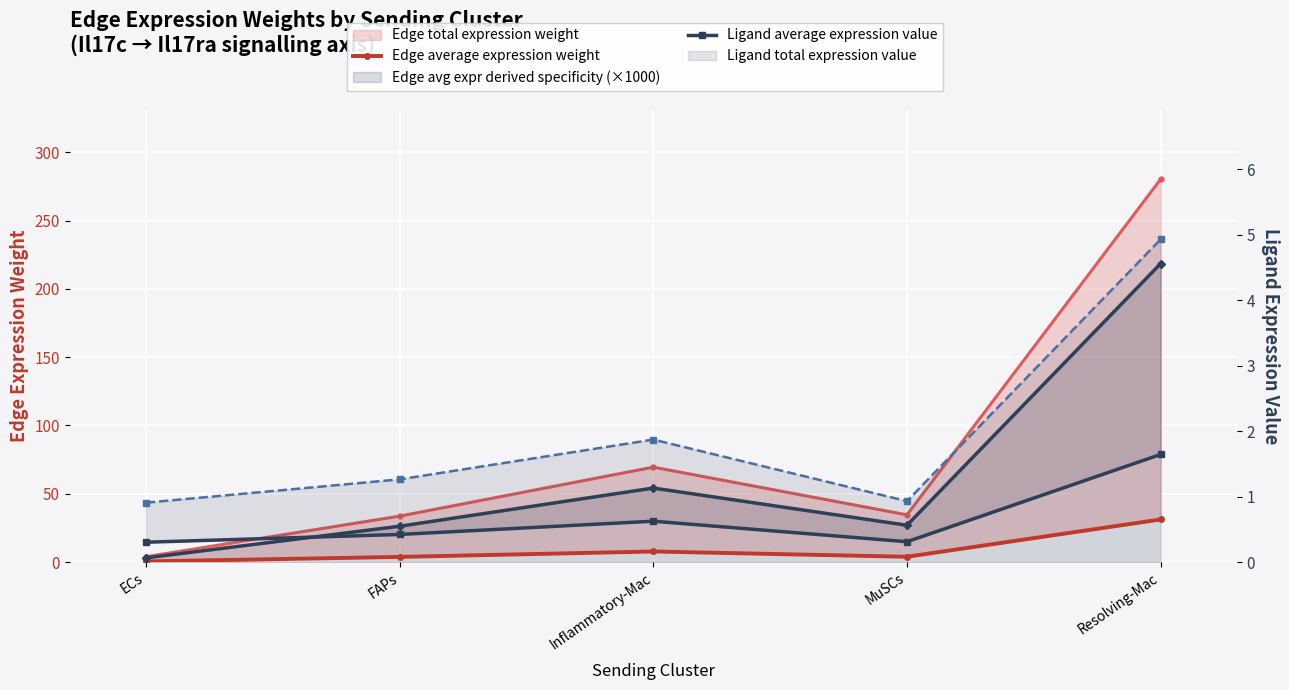

Is it true that Ligand average expression value equals 0.6 at Inflammatory-Mac?

True